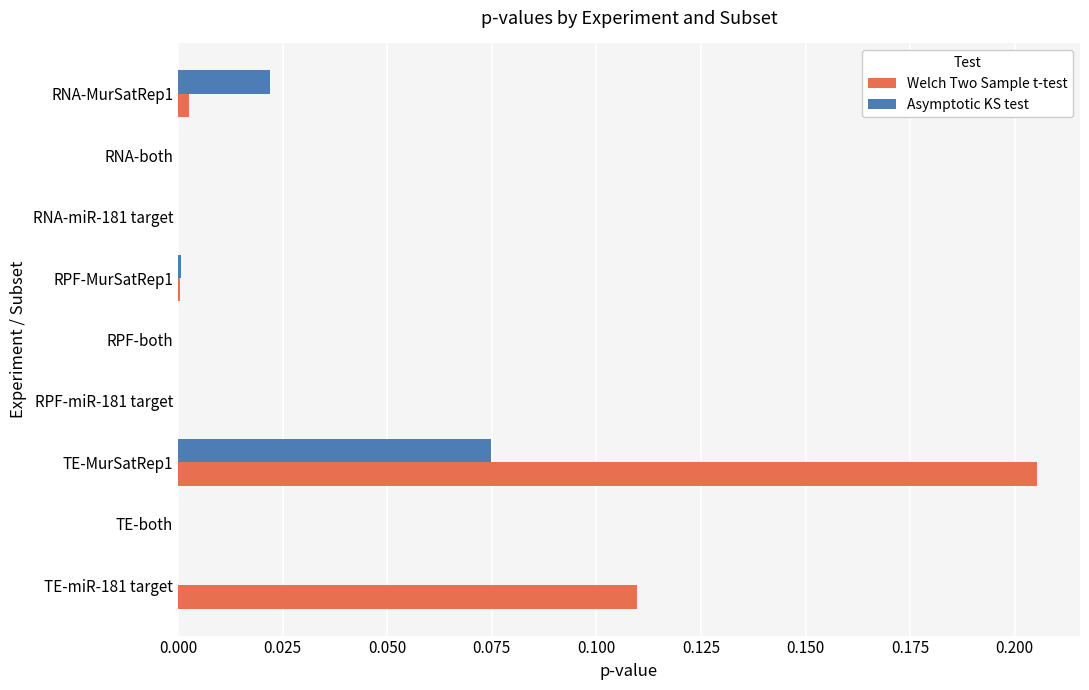

The value of Welch Two Sample t-test at RNA-miR-181 target is 0.0. True or false?

True